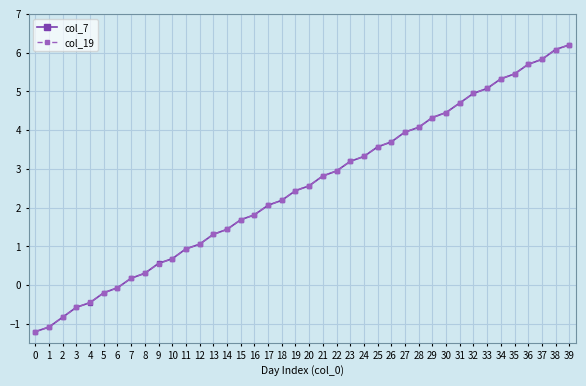

Rank the categories by col_19 value from lowest to highest.

0, 1, 2, 3, 4, 5, 6, 7, 8, 9, 10, 11, 12, 13, 14, 15, 16, 17, 18, 19, 20, 21, 22, 23, 24, 25, 26, 27, 28, 29, 30, 31, 32, 33, 34, 35, 36, 37, 38, 39